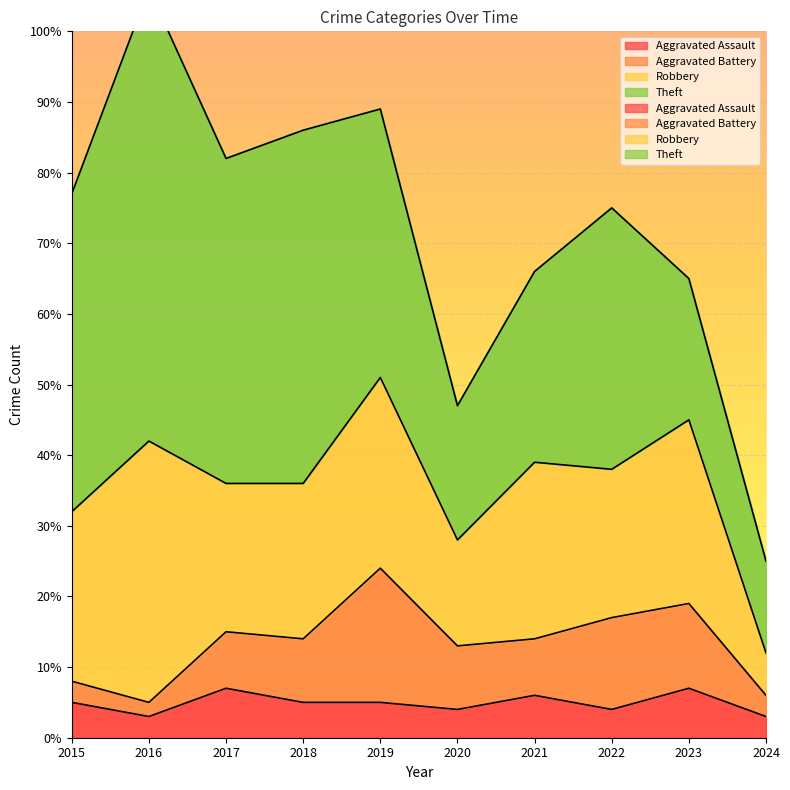

What is the value of the Aggravated Battery point at the 9th from the left?

12